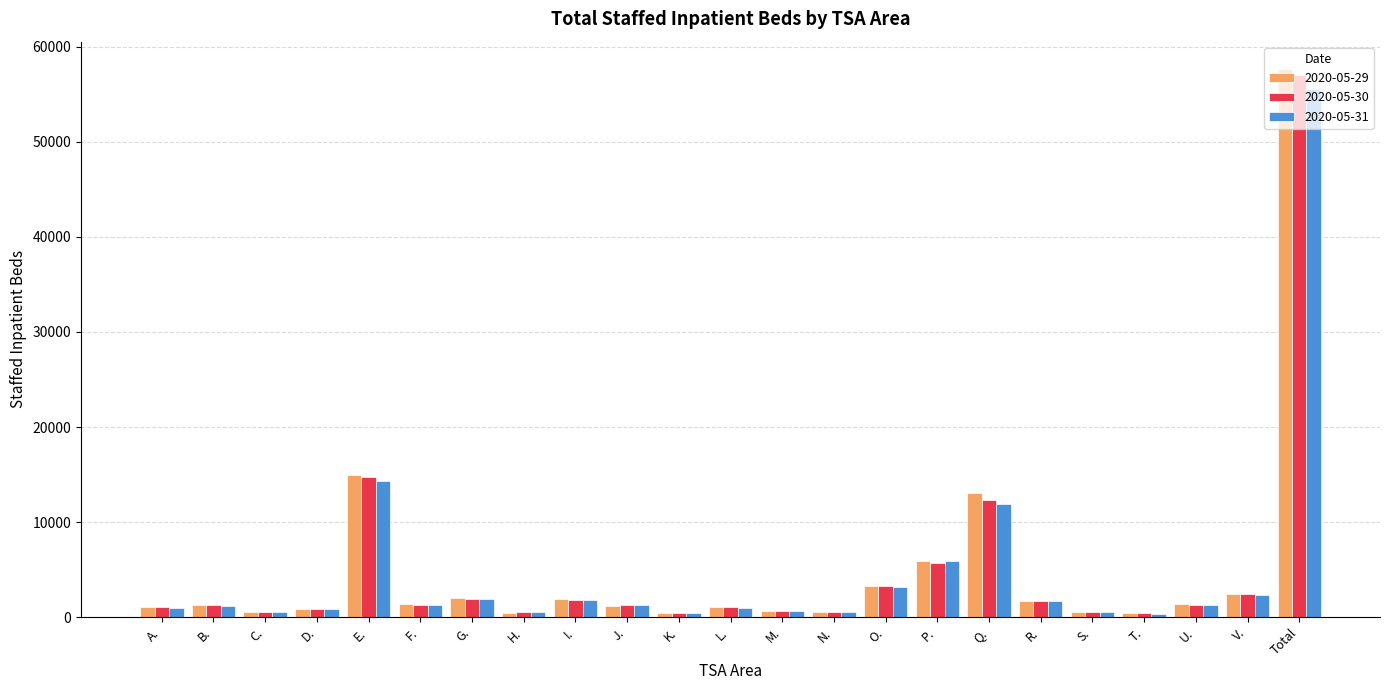

What is the difference between the 2020-05-31 values at Total and S.?

55077